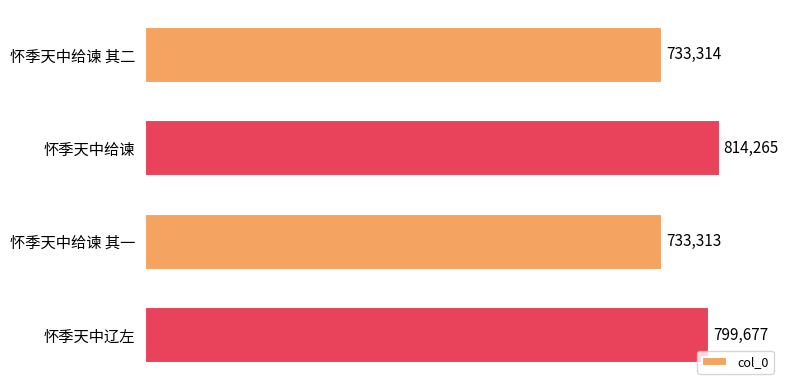

How many values are below 799677?

2